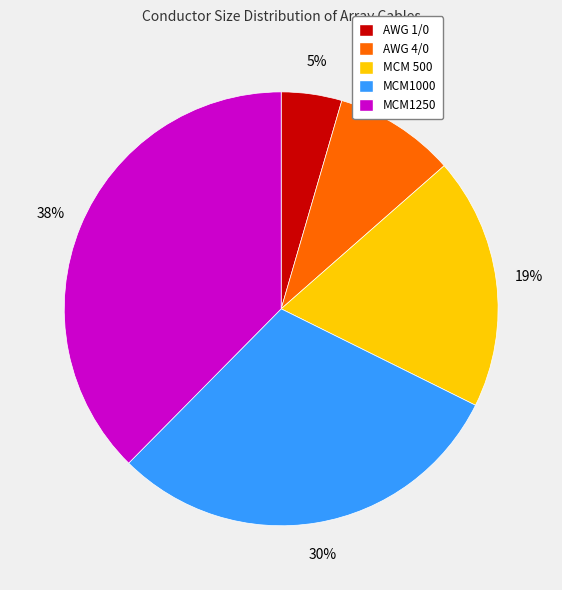

To the nearest percent, what percentage of the pie is MCM1000?

30%